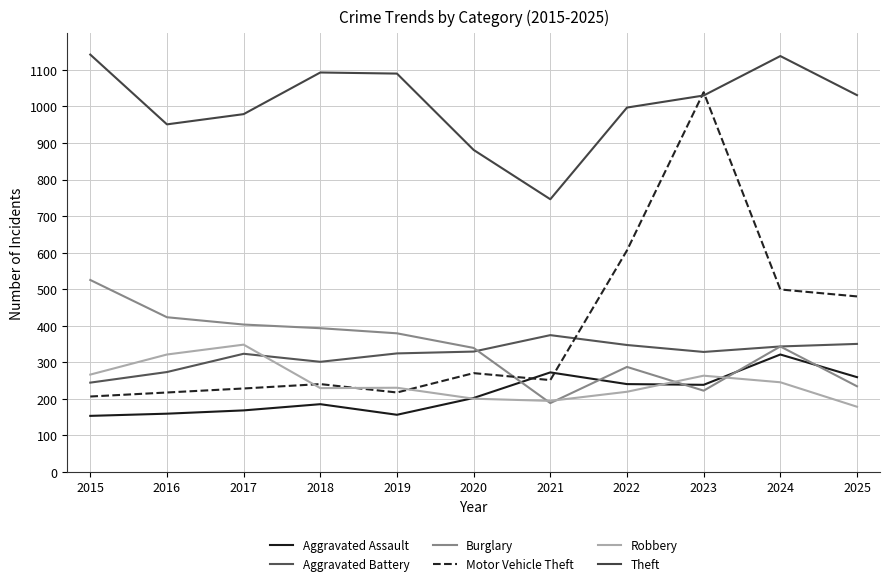

How many lines are shown in the chart?

6